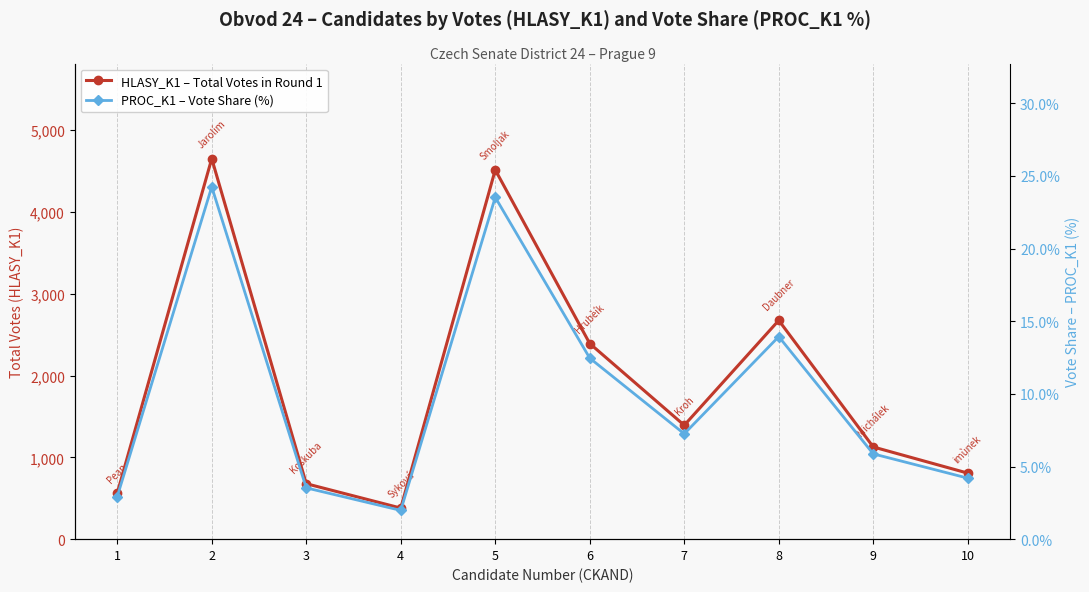

What is the minimum value shown in the chart?

2.0